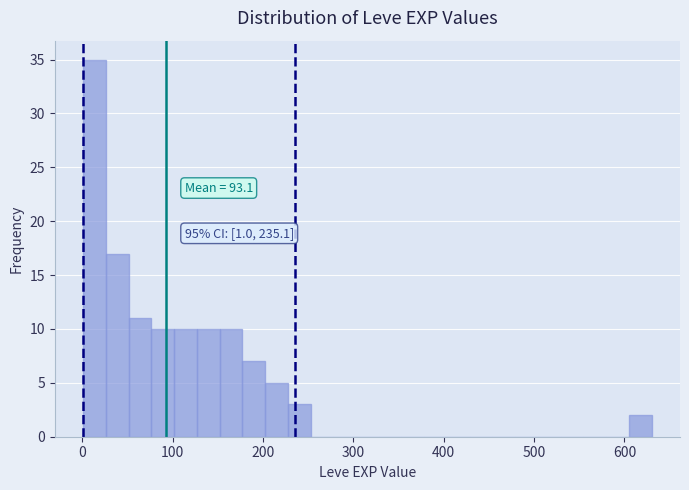

Read against the x-axis, roughly where is the centre of the tallest bar?

10